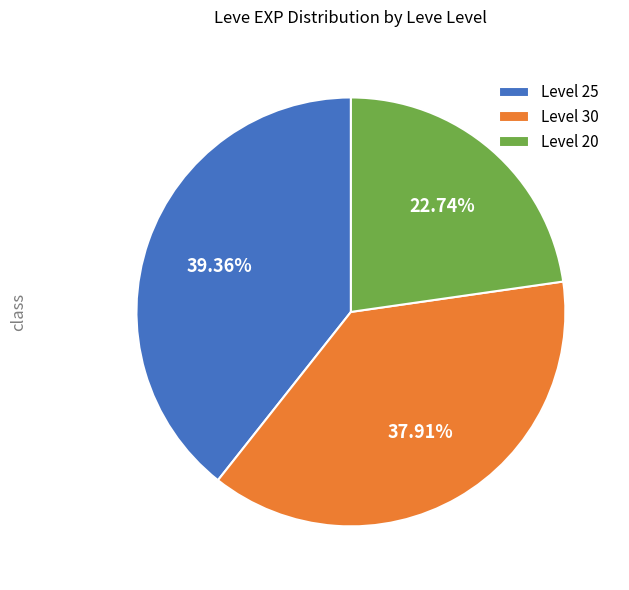

Which has a higher value, Level 30 or Level 25?

Level 25